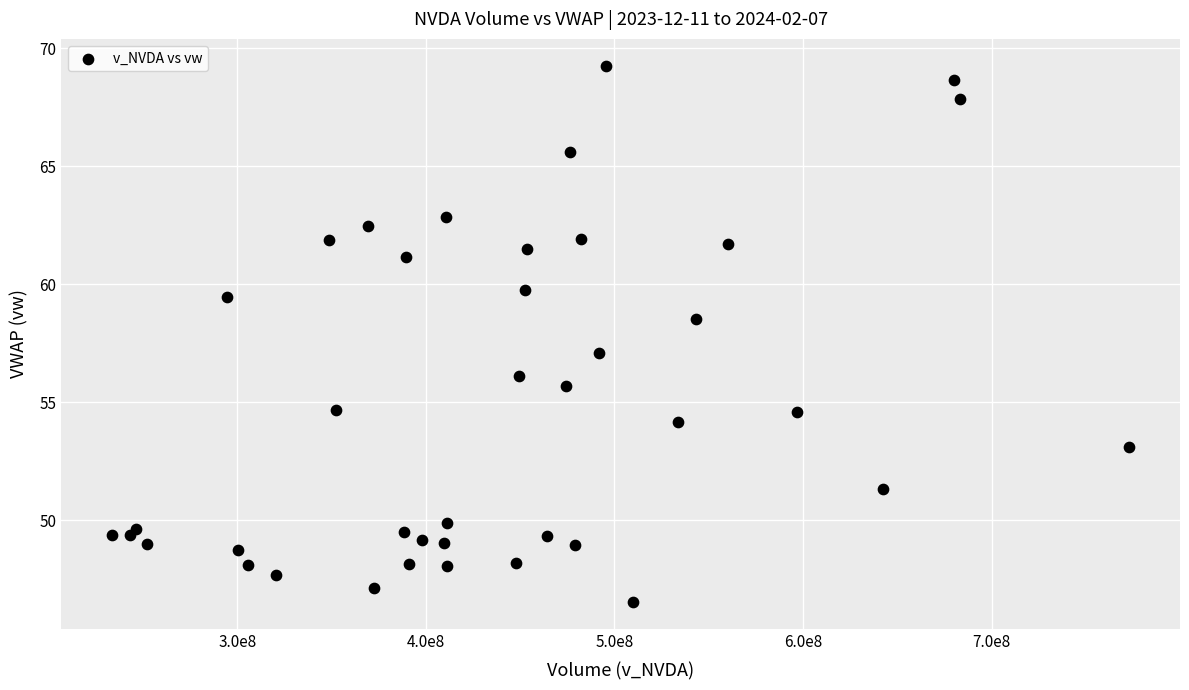

What is the range of Y values (max minus min)?

22.7